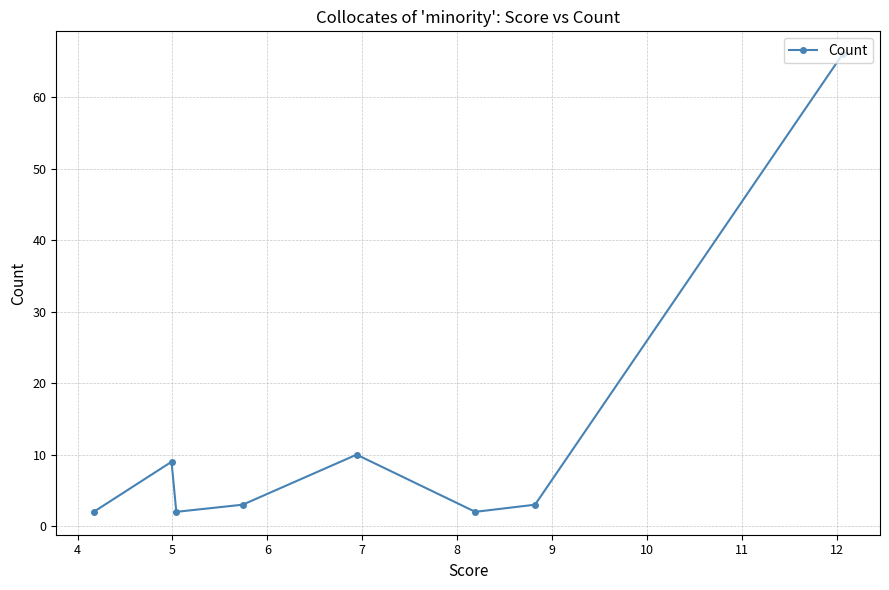

What is the greatest value displayed?

66